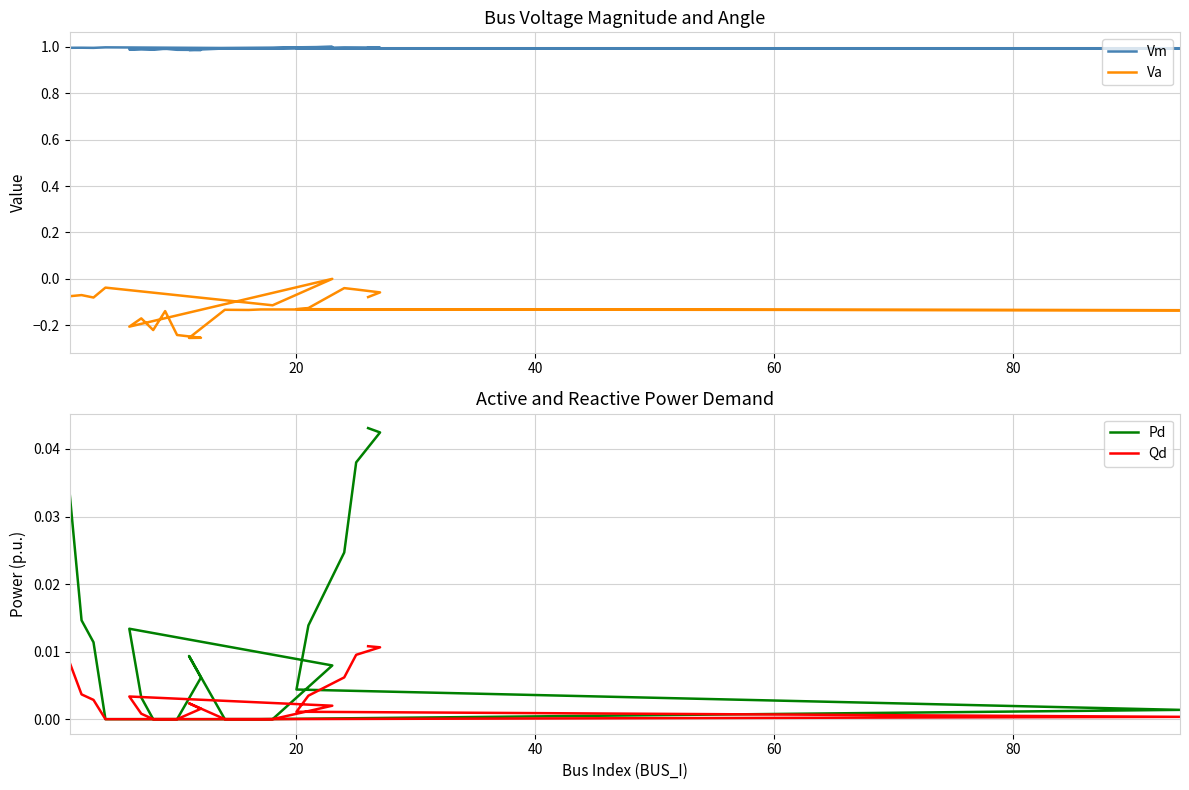

Which category has the lowest value across all series?

12